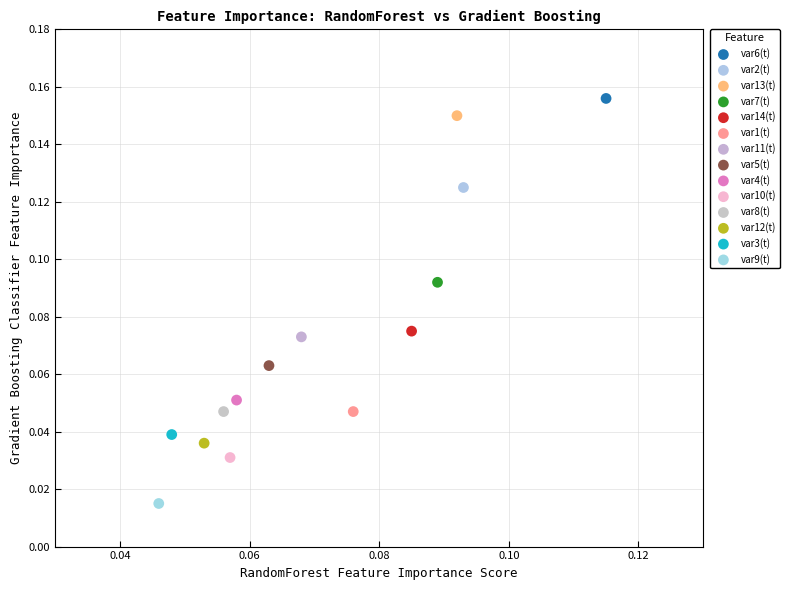

Which series contains the highest Y value?

var6(t)